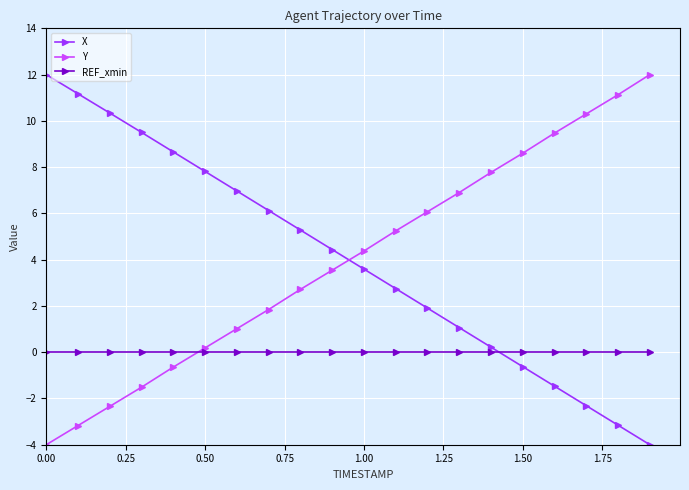

What is the difference between the maximum and minimum values in the X series?

16.0